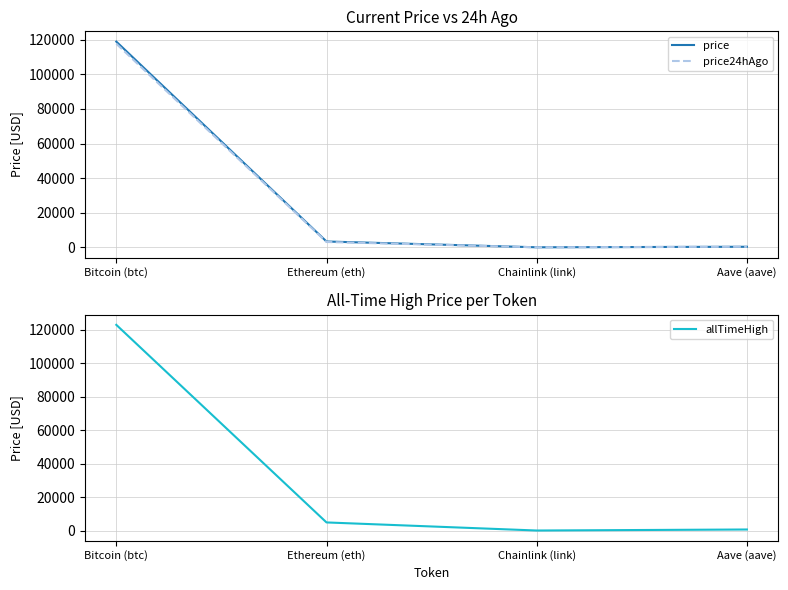

True or false: price and allTimeHigh cross at least once.

False